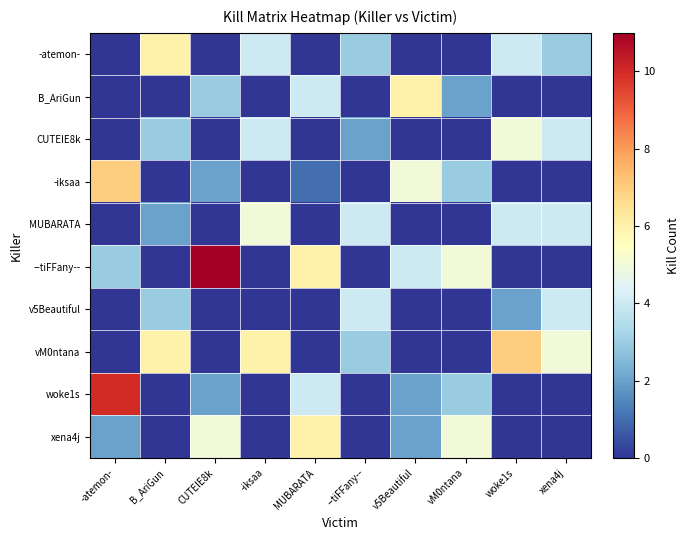

At how many categories does at least one series exceed 3?

10